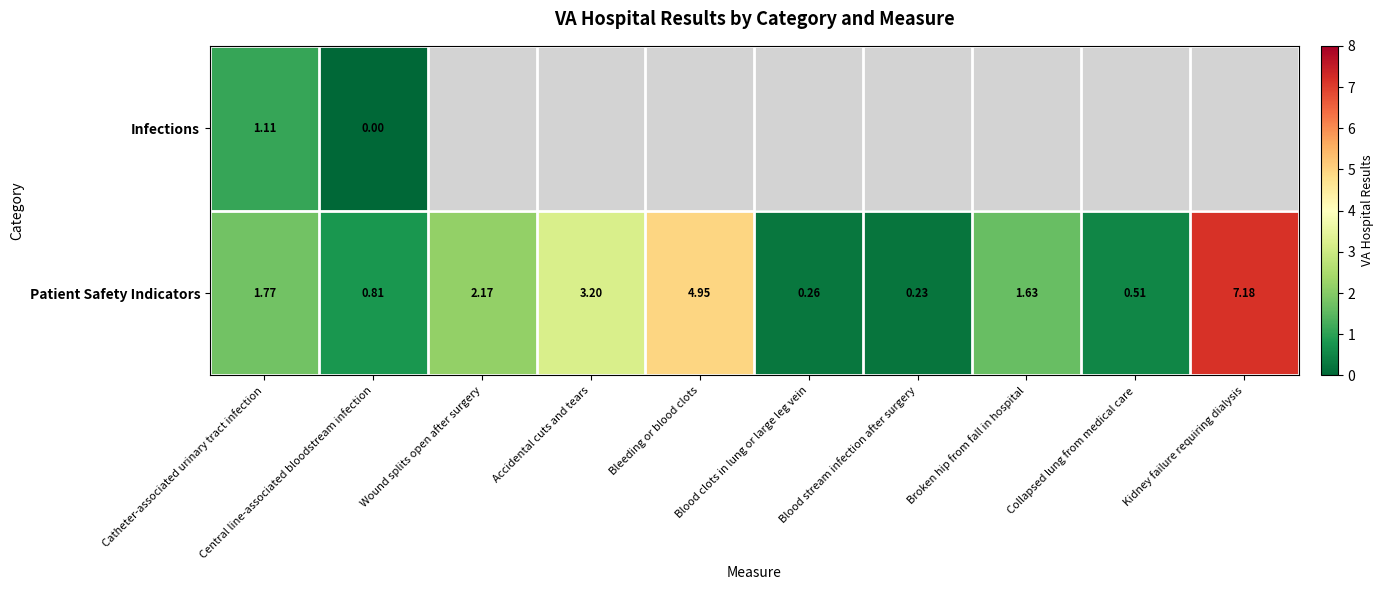

At which label is Patient Safety Indicators closest to 3?

Accidental cuts and tears